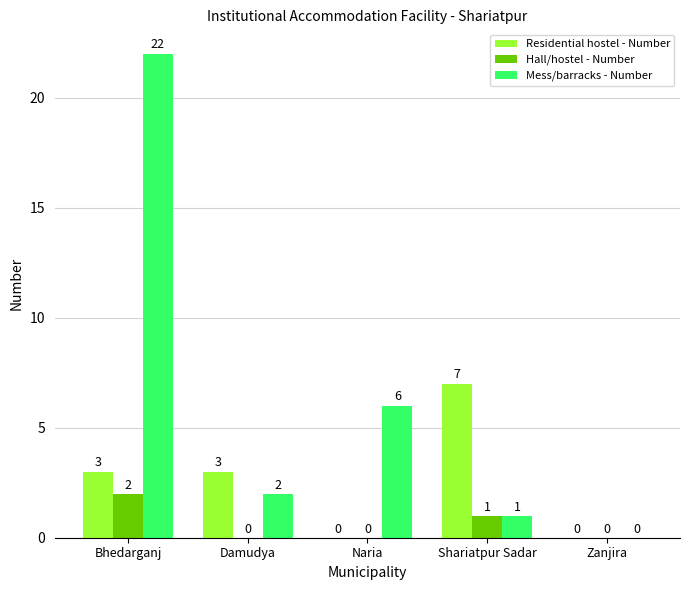

What is the greatest value displayed?

22